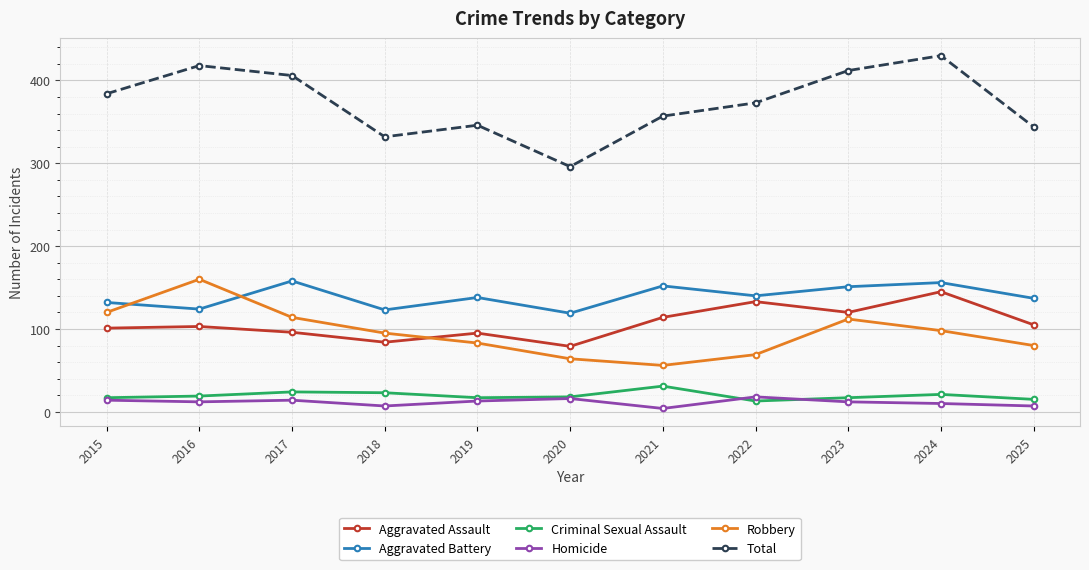

True or false: Aggravated Battery and Total intersect in this chart.

False